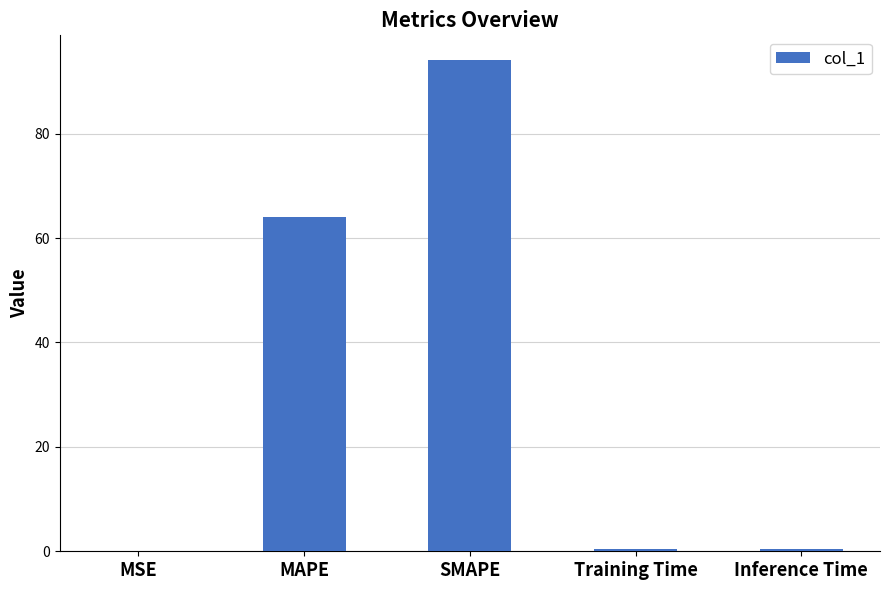

At which label is the value closest to 47?

MAPE